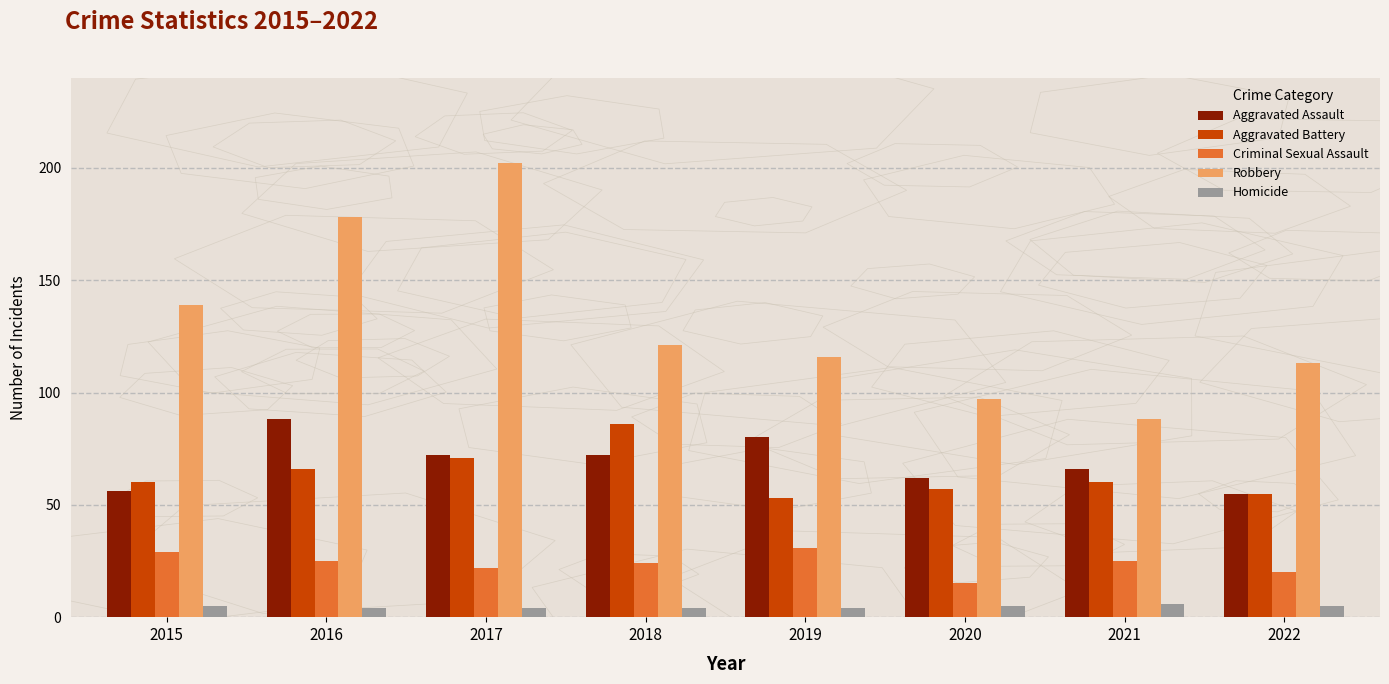

Which series has the largest total across all categories?

Robbery